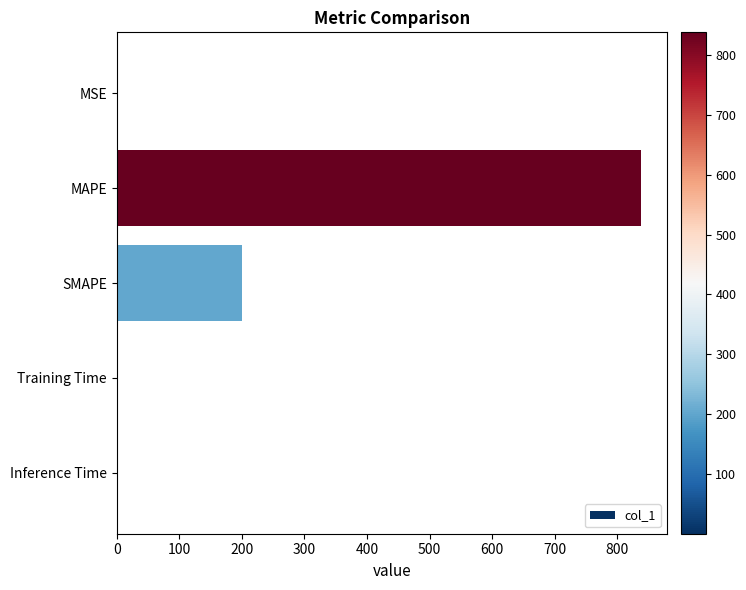

What is the change in value from MAPE to SMAPE?

-638.0